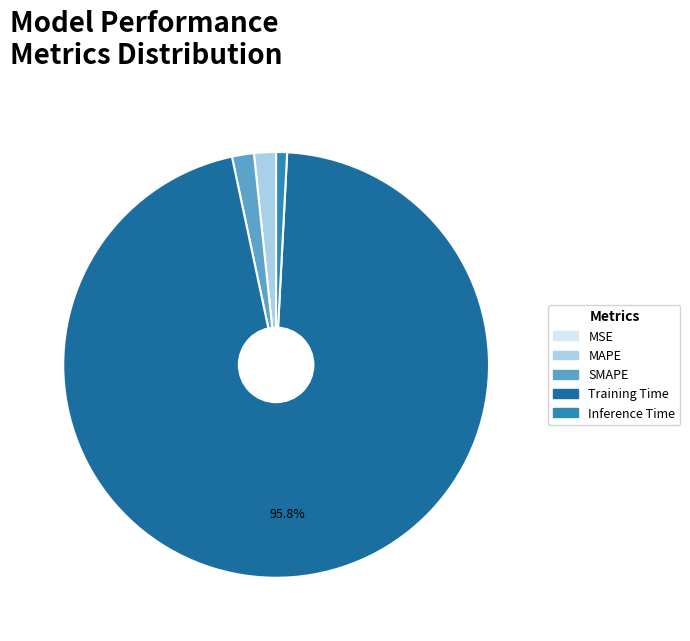

Between Training Time and MAPE, which is larger?

Training Time